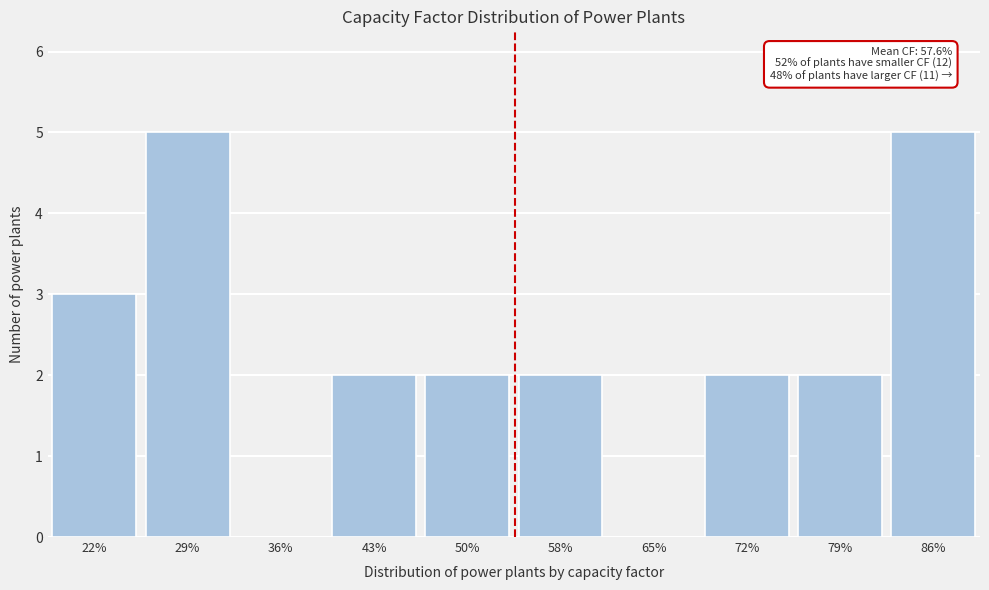

Reading right to left, extract all data points from this chart.

86%=5	79%=2	72%=2	65%=0	58%=2	50%=2	43%=2	36%=0	29%=5	22%=3